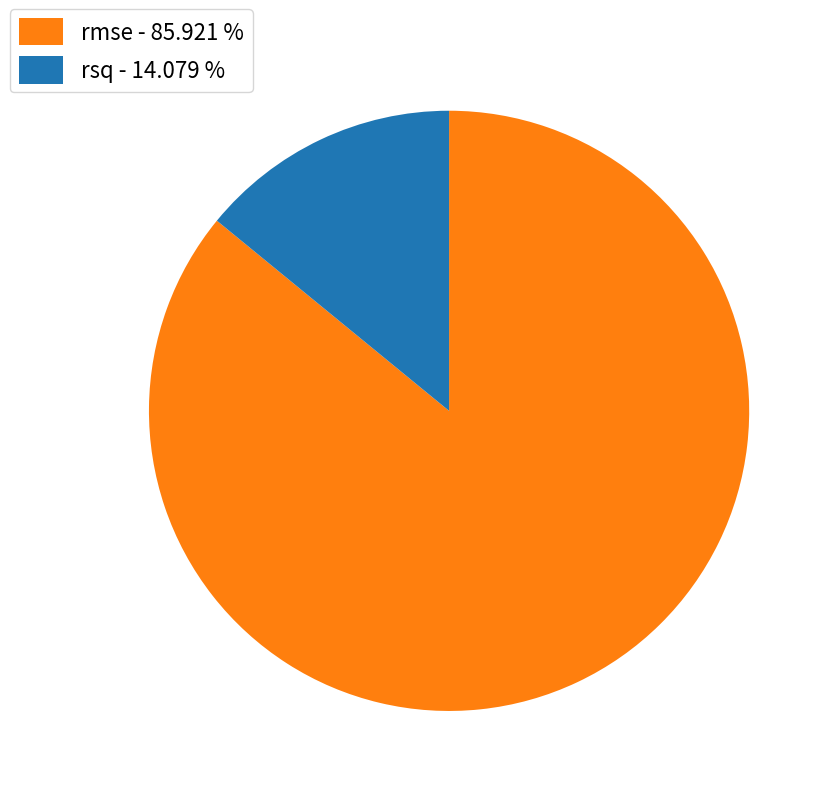

Combined, do rsq - 14.079 % and rmse - 85.921 % account for over 50%?

Yes